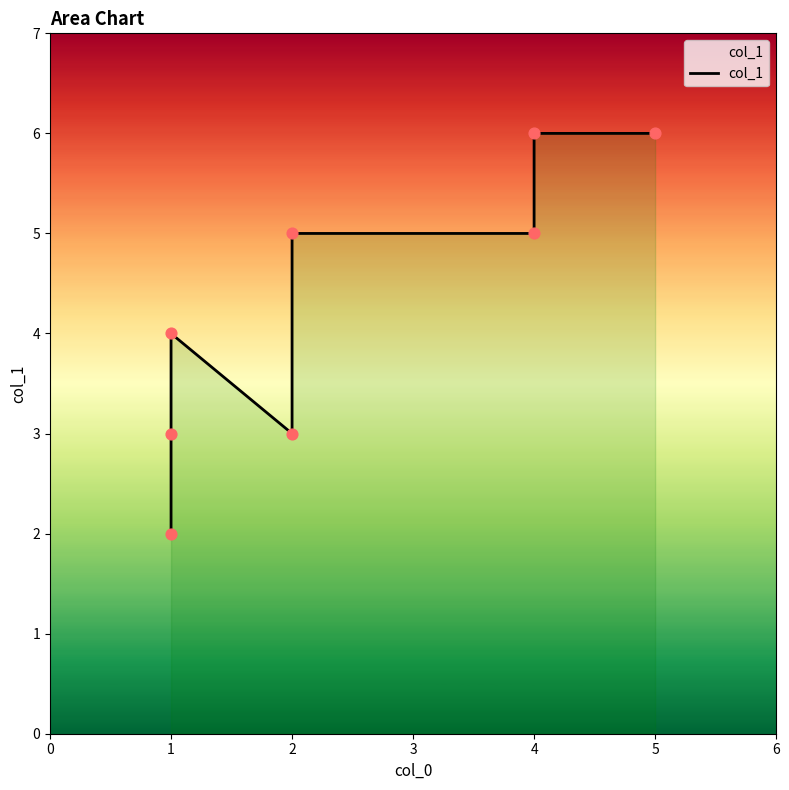

Approximately how many times larger is the value at 2 compared to 1?

2.5